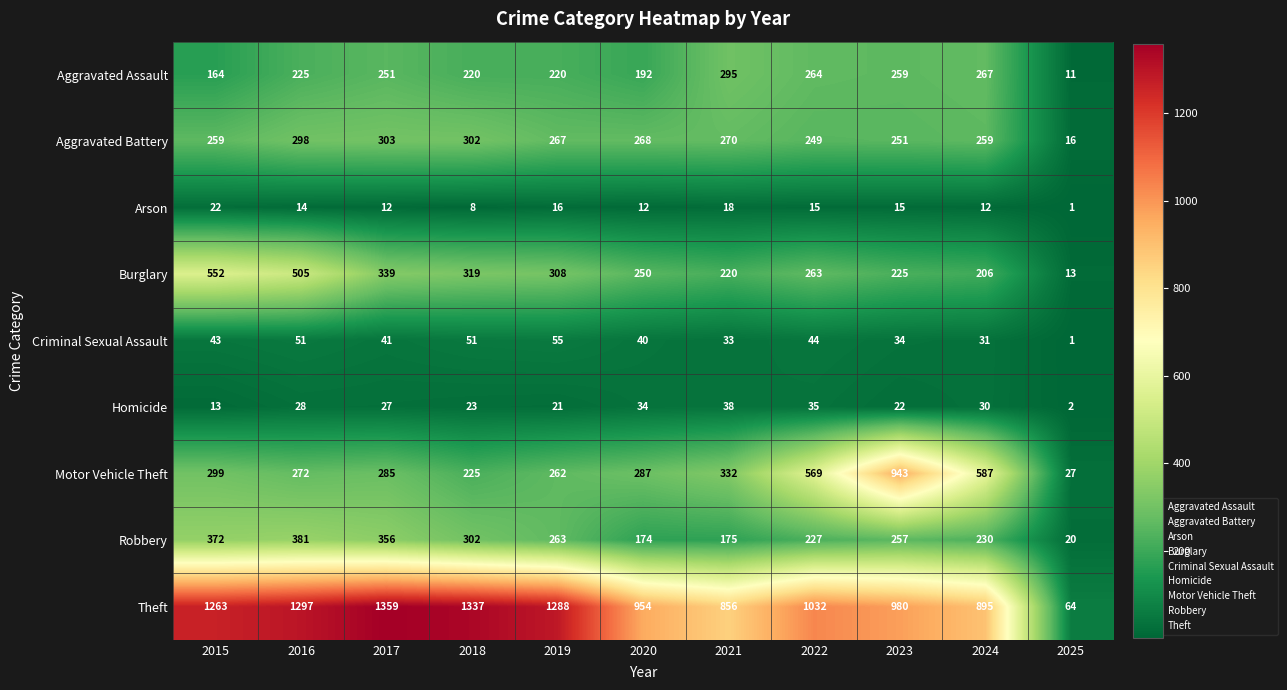

What is the difference between the maximum and minimum values in the Theft series?

1295